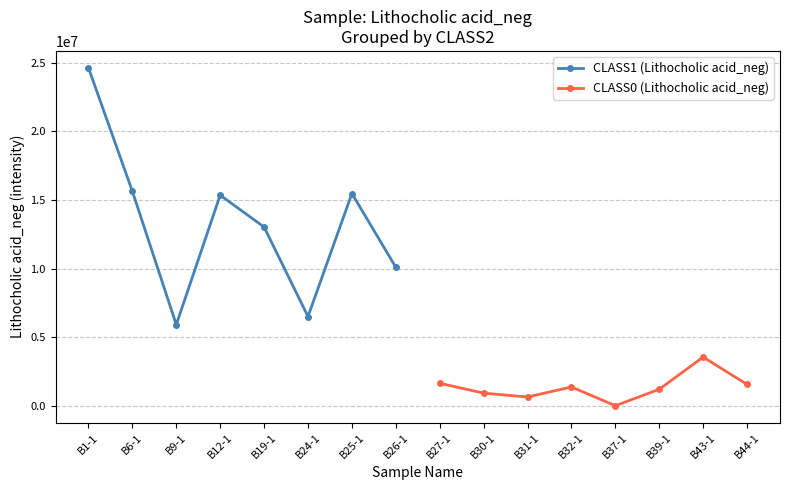

What is the maximum value for CLASS1 (Lithocholic acid_neg)?

24628634.6